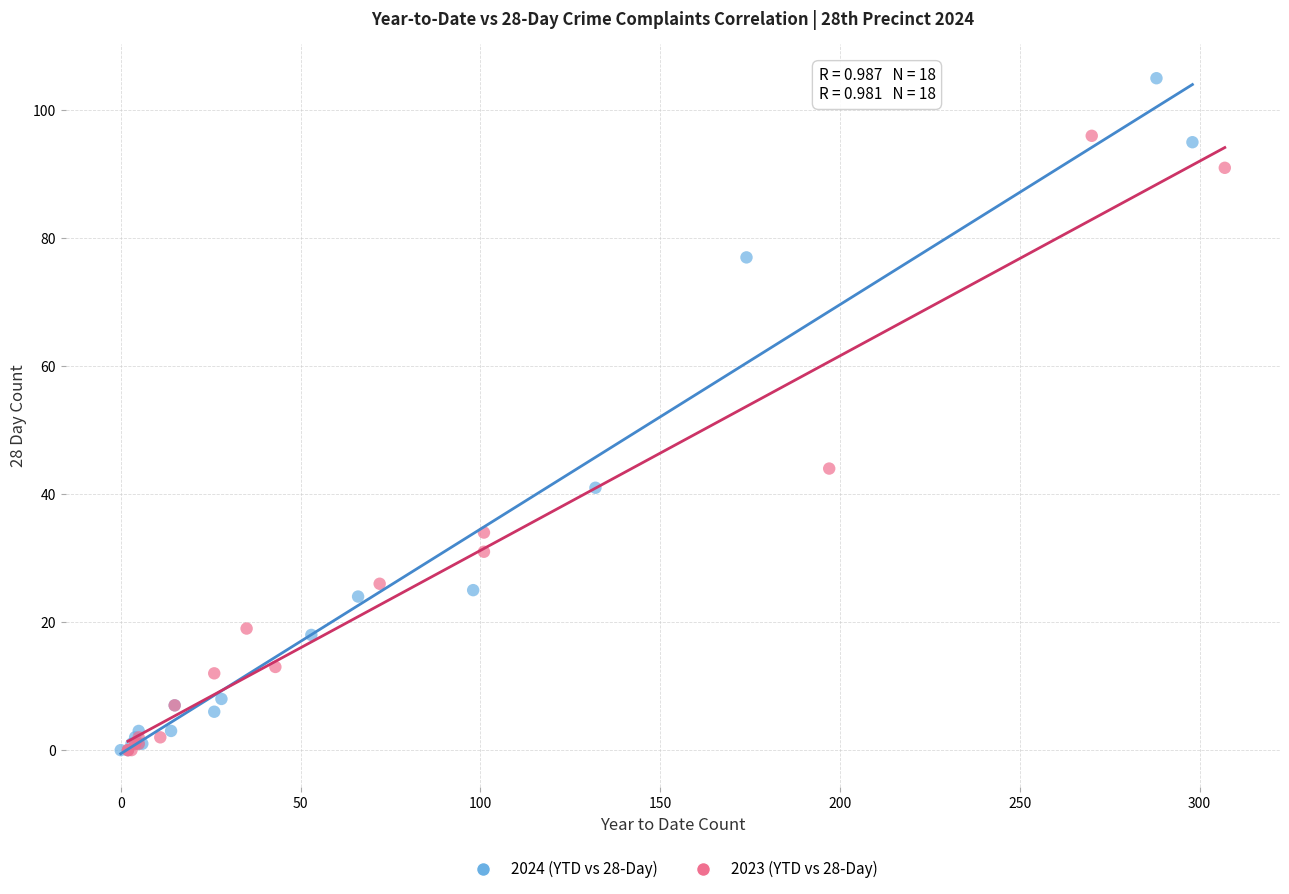

Which series reaches the maximum Y coordinate?

2024 (YTD vs 28-Day)